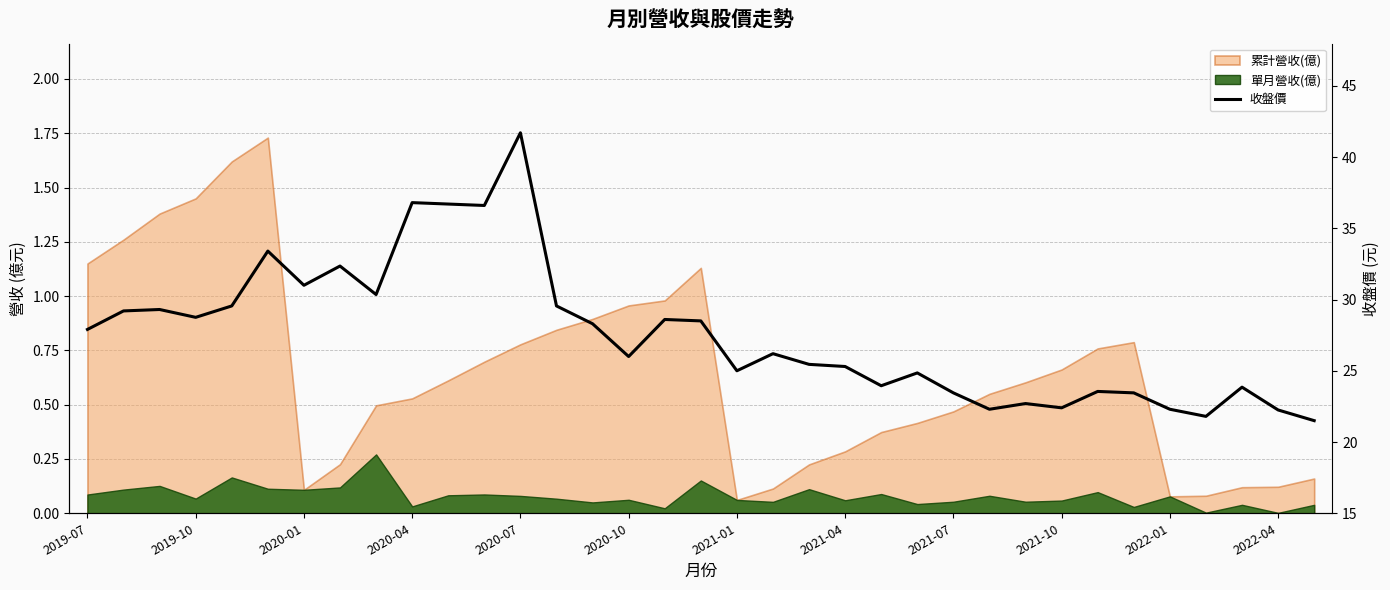

Reading right to left, transcribe all the data shown in this chart.

21.5	22.2	23.9	21.8	22.3	23.4	23.6	22.4	22.7	22.3	23.4	24.9	23.9	25.3	25.4	26.2	25.0	28.5	28.6	26.0	28.3	29.6	41.7	36.6	36.7	36.8	30.4	32.4	31.0	33.4	29.6	28.8	29.3	29.2	27.9